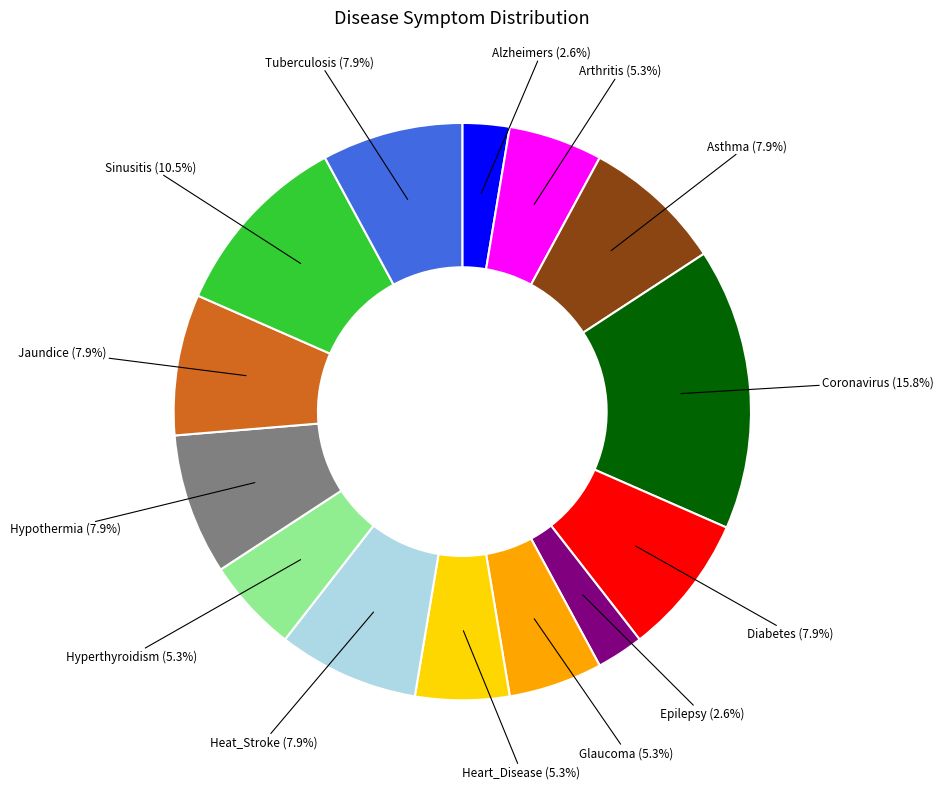

What percentage is the Diabetes slice, to the nearest percent?

8%